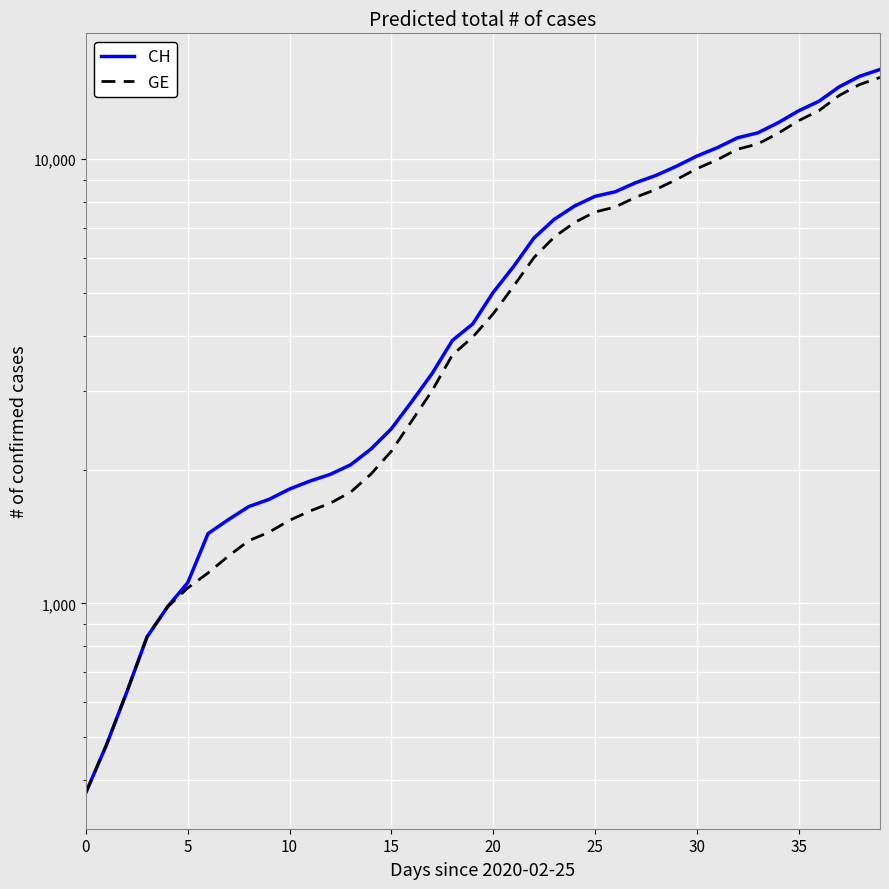

At 13, list the series in order from smallest to largest.

GE, CH